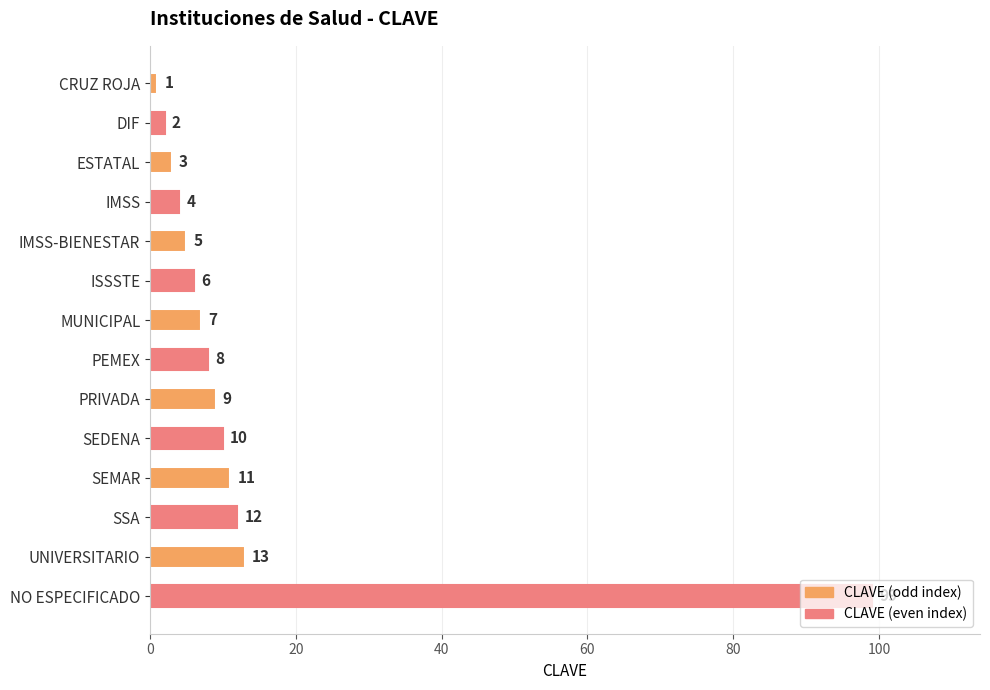

What is the label of the 2nd bar from the top?

DIF